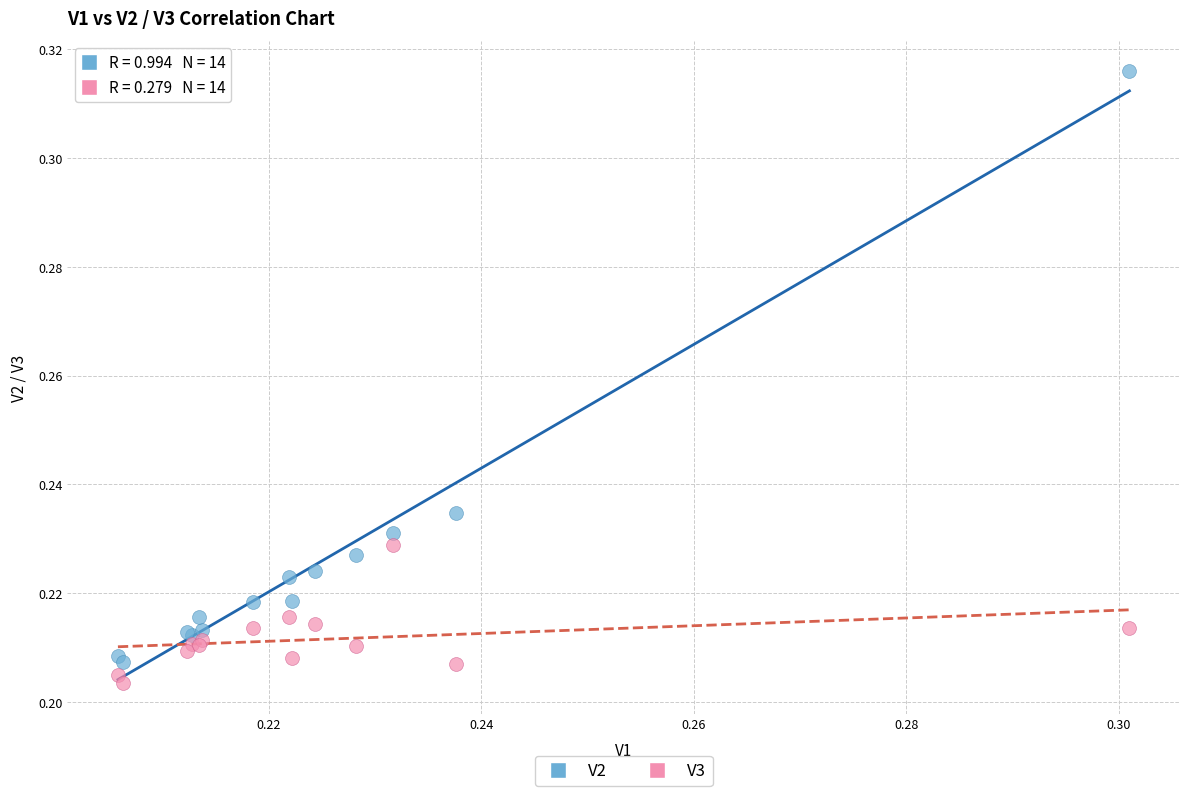

Which series has the widest spread of Y values?

V2